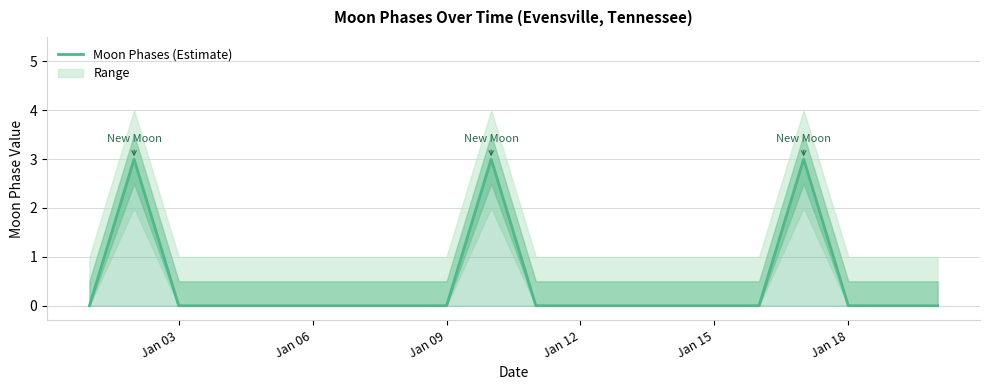

Reading right to left, list all the values displayed in this chart.

0	0	0	3	0	0	0	0	0	0	3	0	0	0	0	0	0	0	3	0